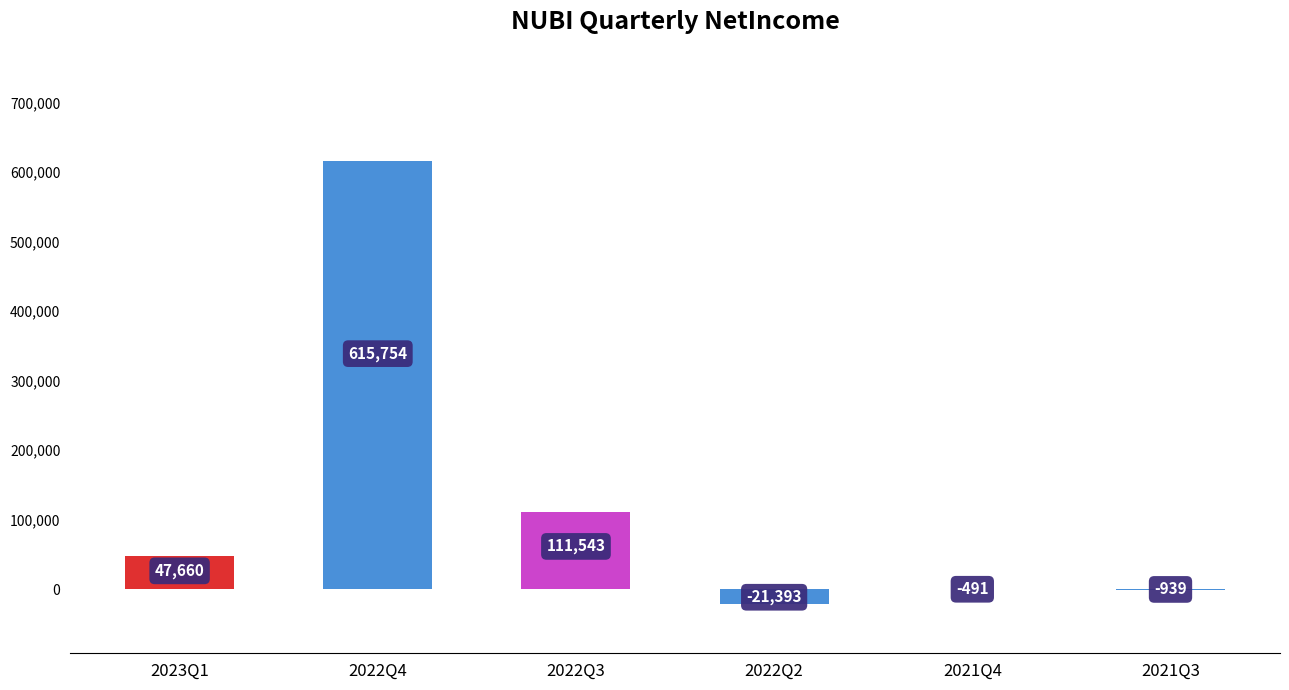

Does the chart contain stacked bars?

No